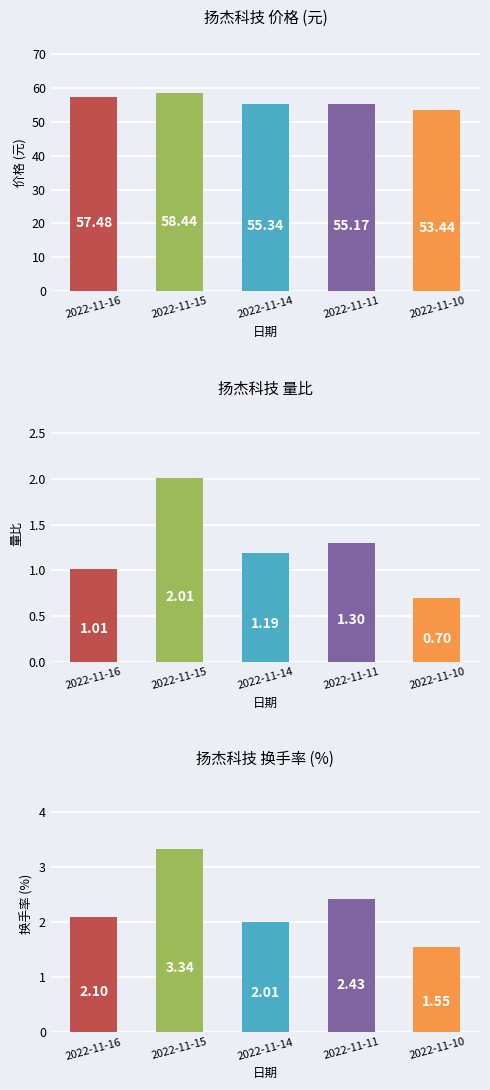

Which series has the largest range (max minus min)?

价格